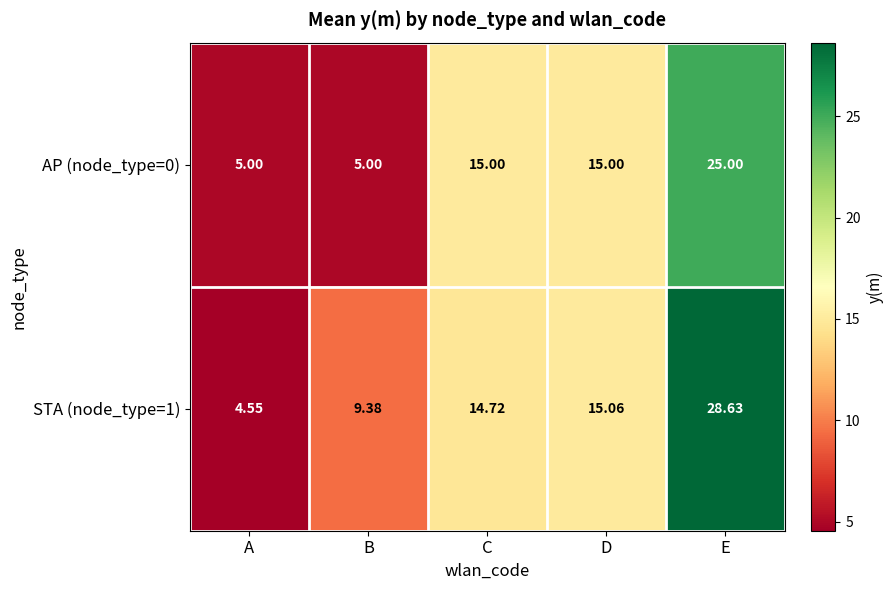

Which label corresponds to the largest value in the chart?

E